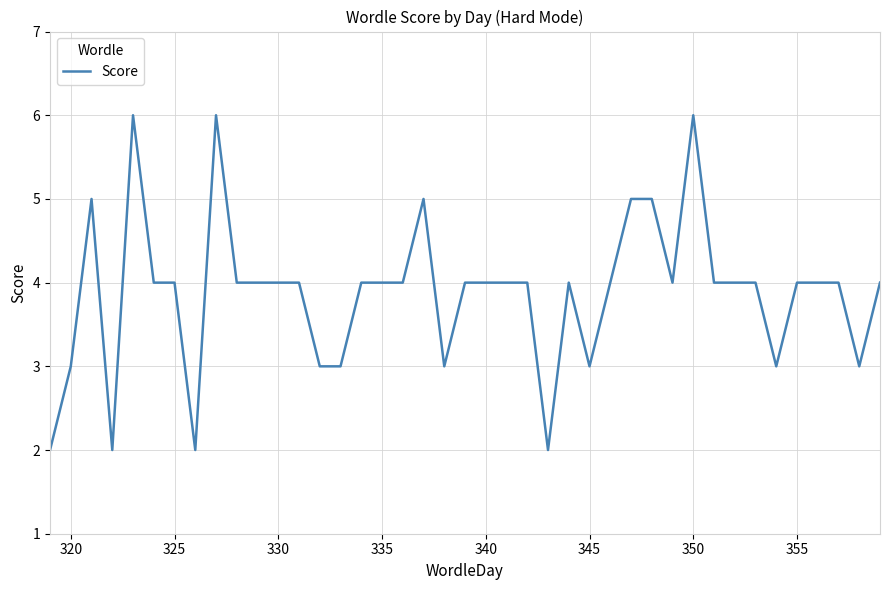

What is the greatest value displayed?

6